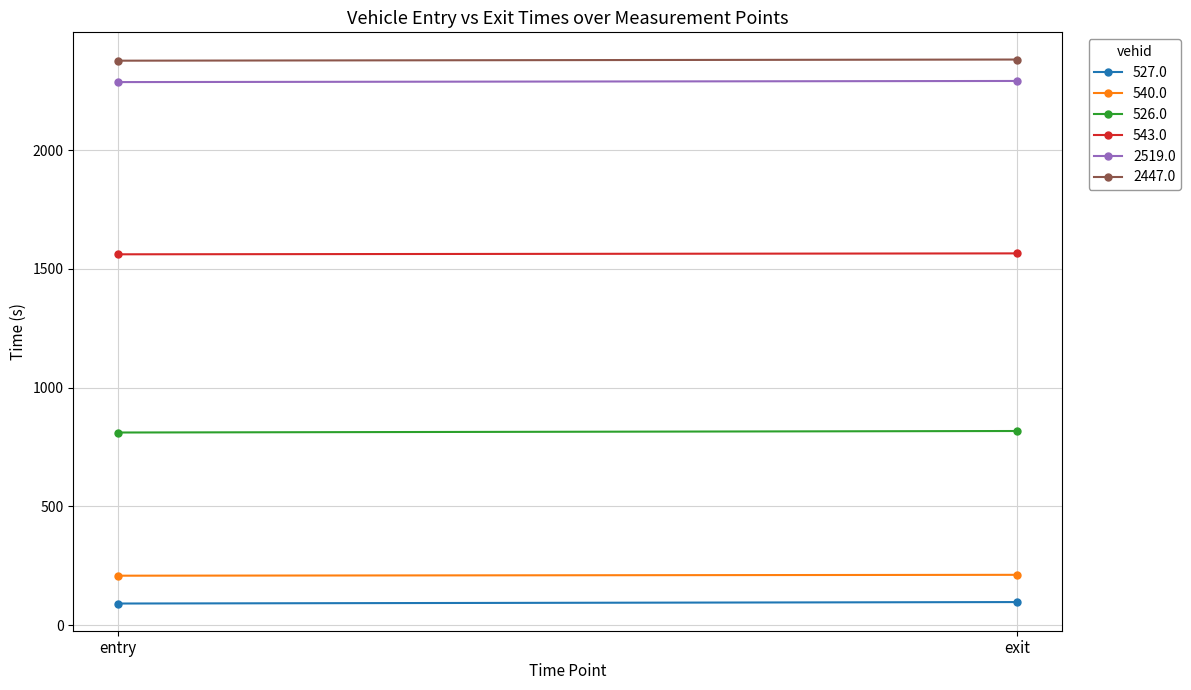

What are all the series names shown in the legend?

527.0, 540.0, 526.0, 543.0, 2519.0, 2447.0